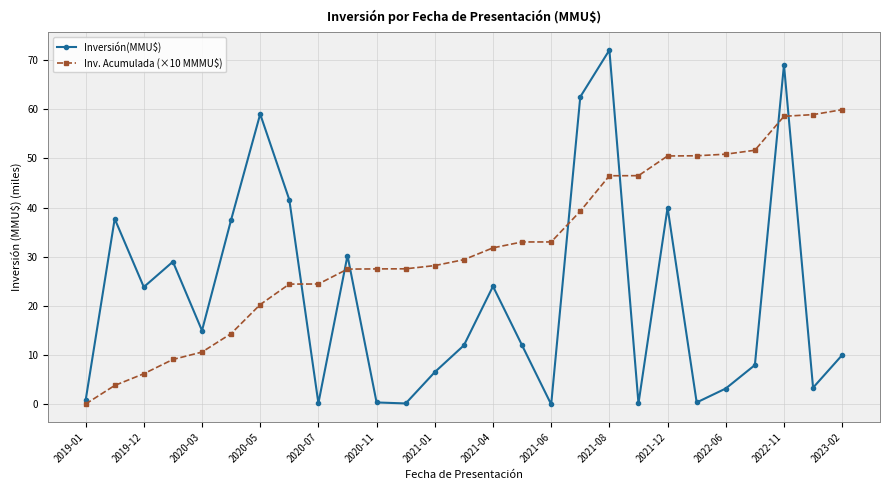

Which series has the largest total across all categories?

Inv. Acumulada (×10 MMMU$)